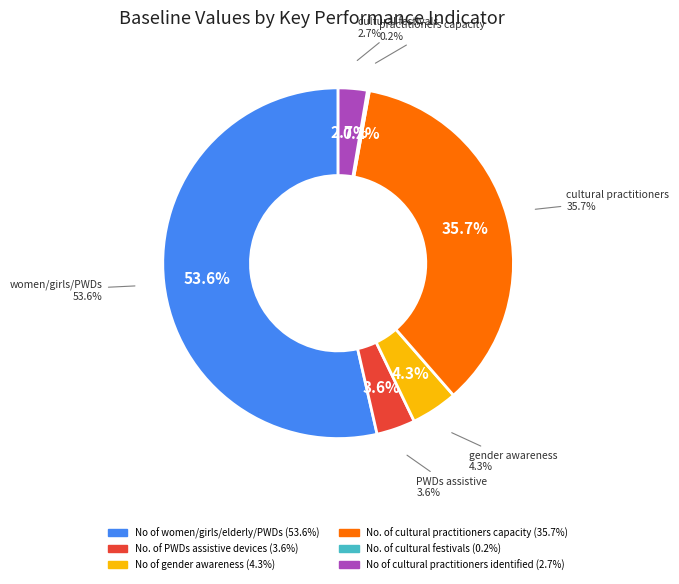

To the nearest percent, what percentage of the pie is No of gender awareness?

4%